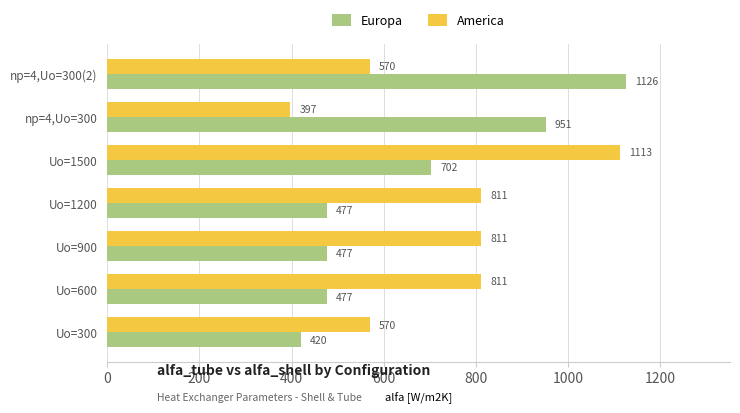

Which label corresponds to the largest value in the chart?

np=4,Uo=300(2)